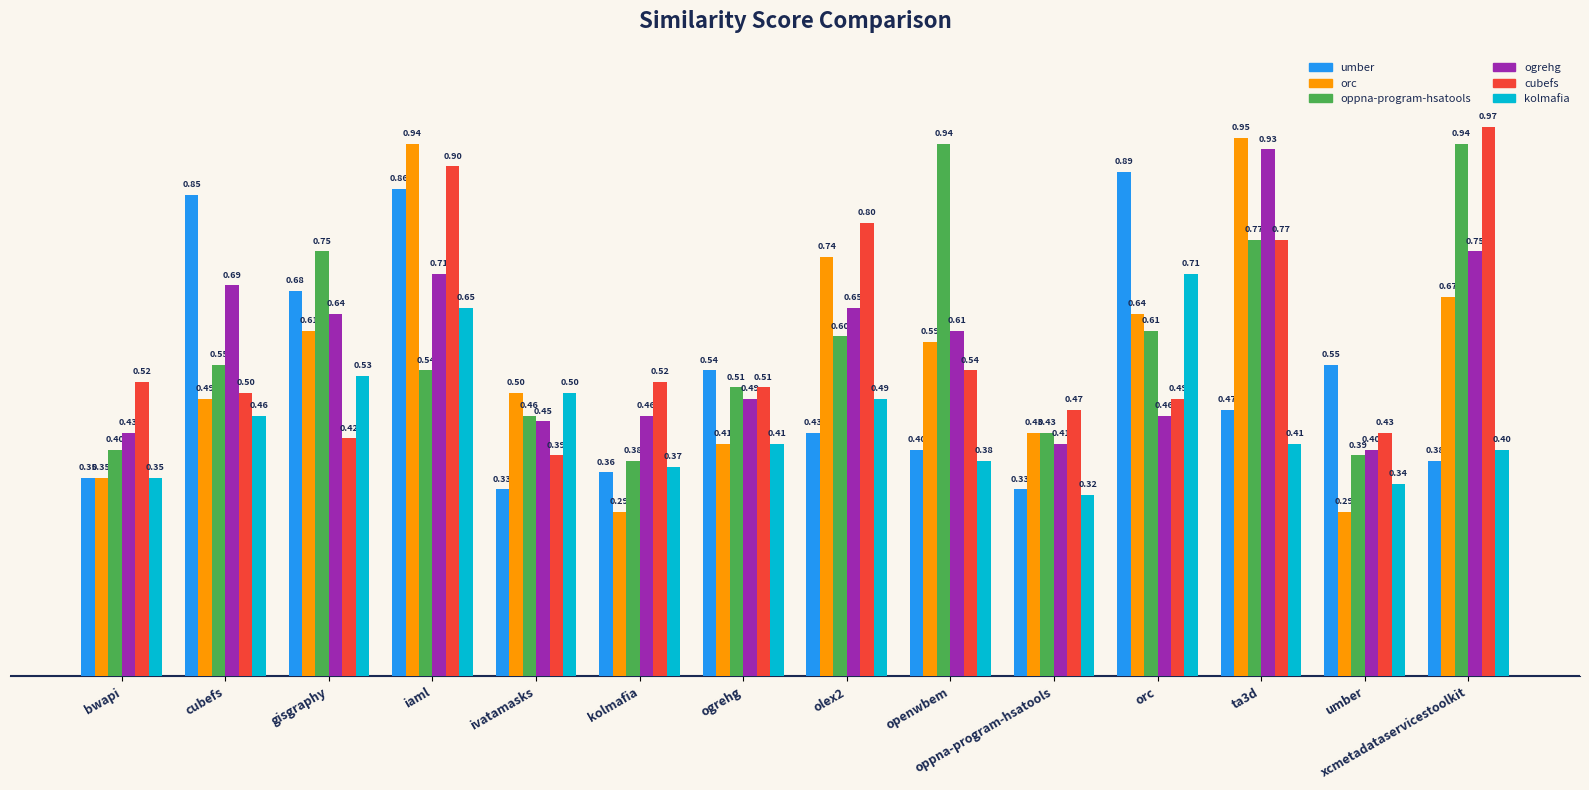

What is the total value across all series at olex2?

3.7